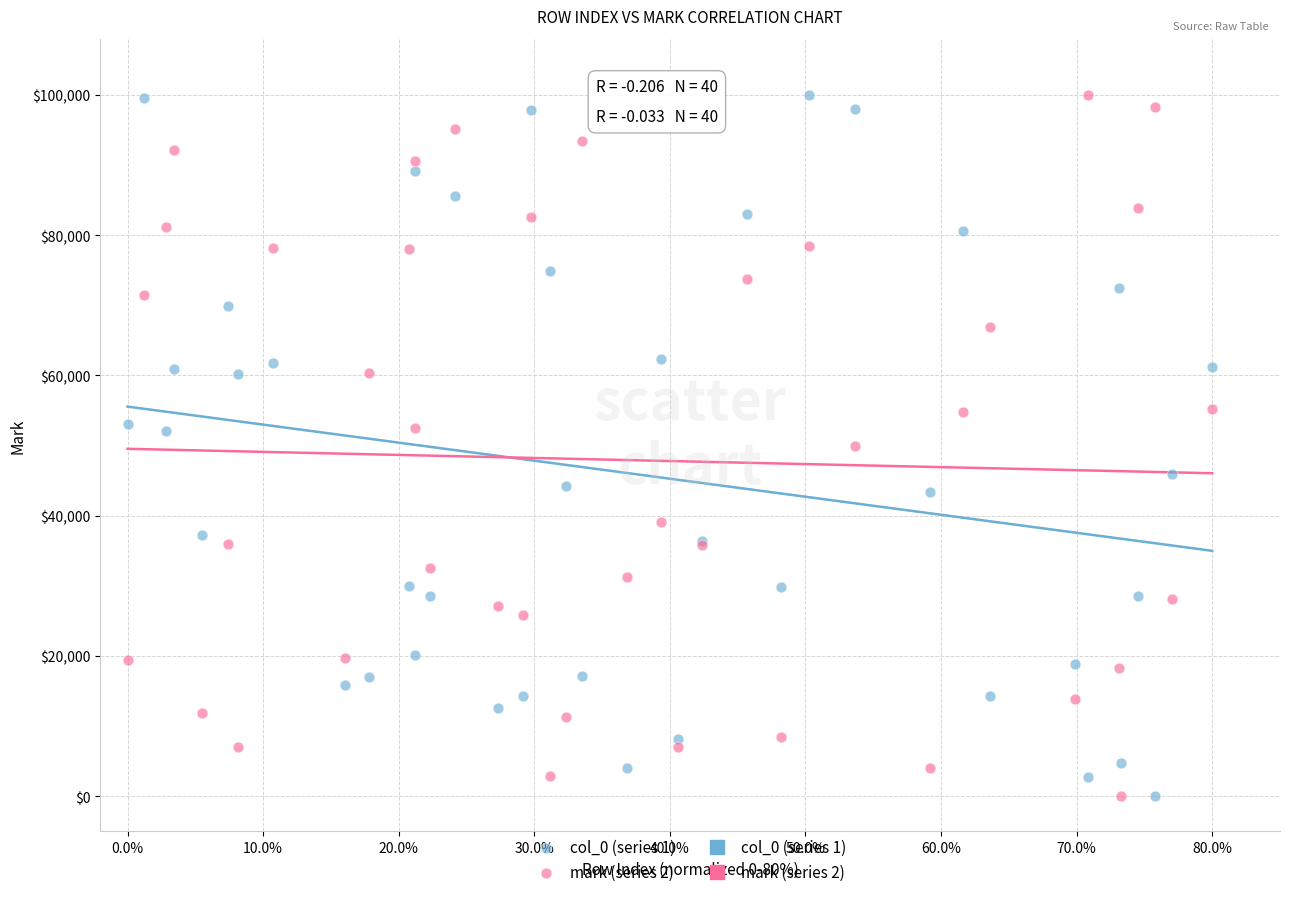

What is the X range (max minus min) for the scatter plot?

0.8